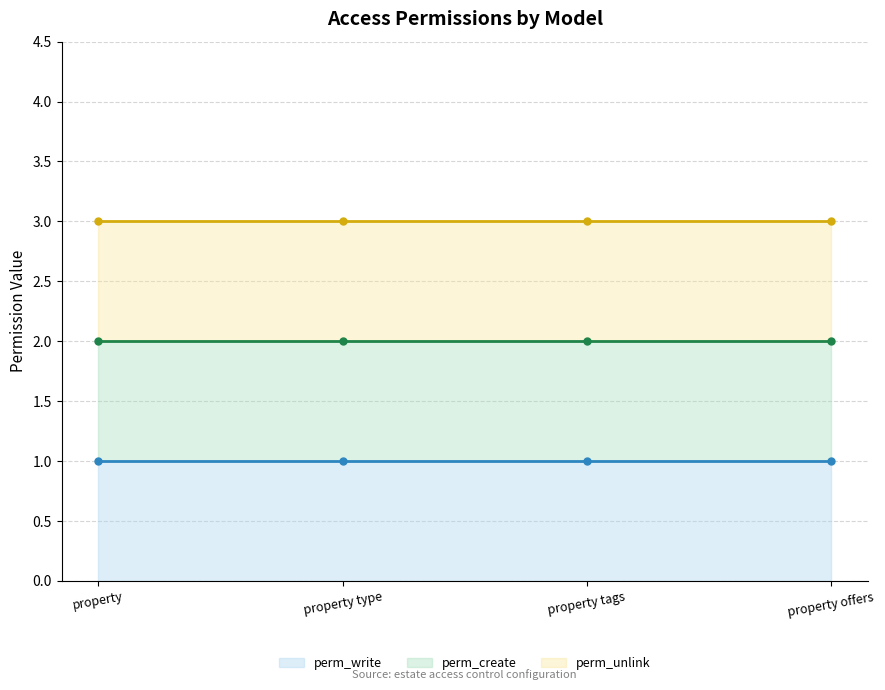

Which series has the largest total across all categories?

perm_unlink (line)